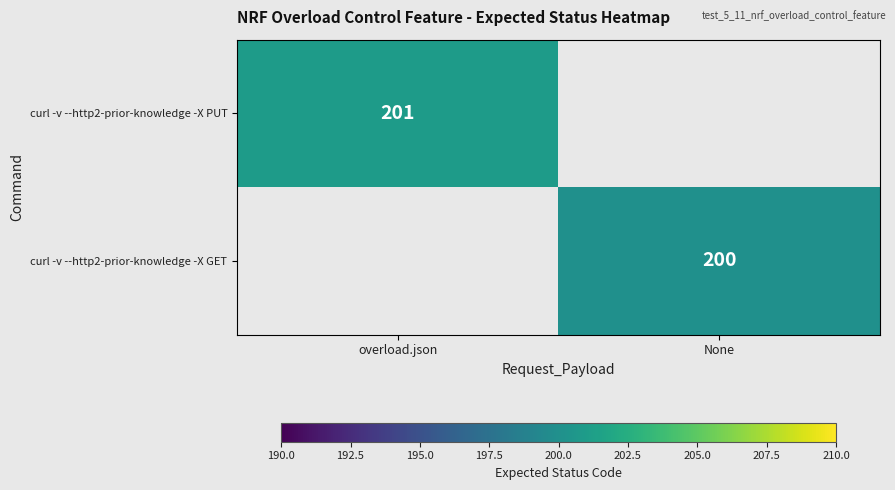

The curl -v --http2-prior-knowledge -X GET series shows 200 at None. True or false?

True